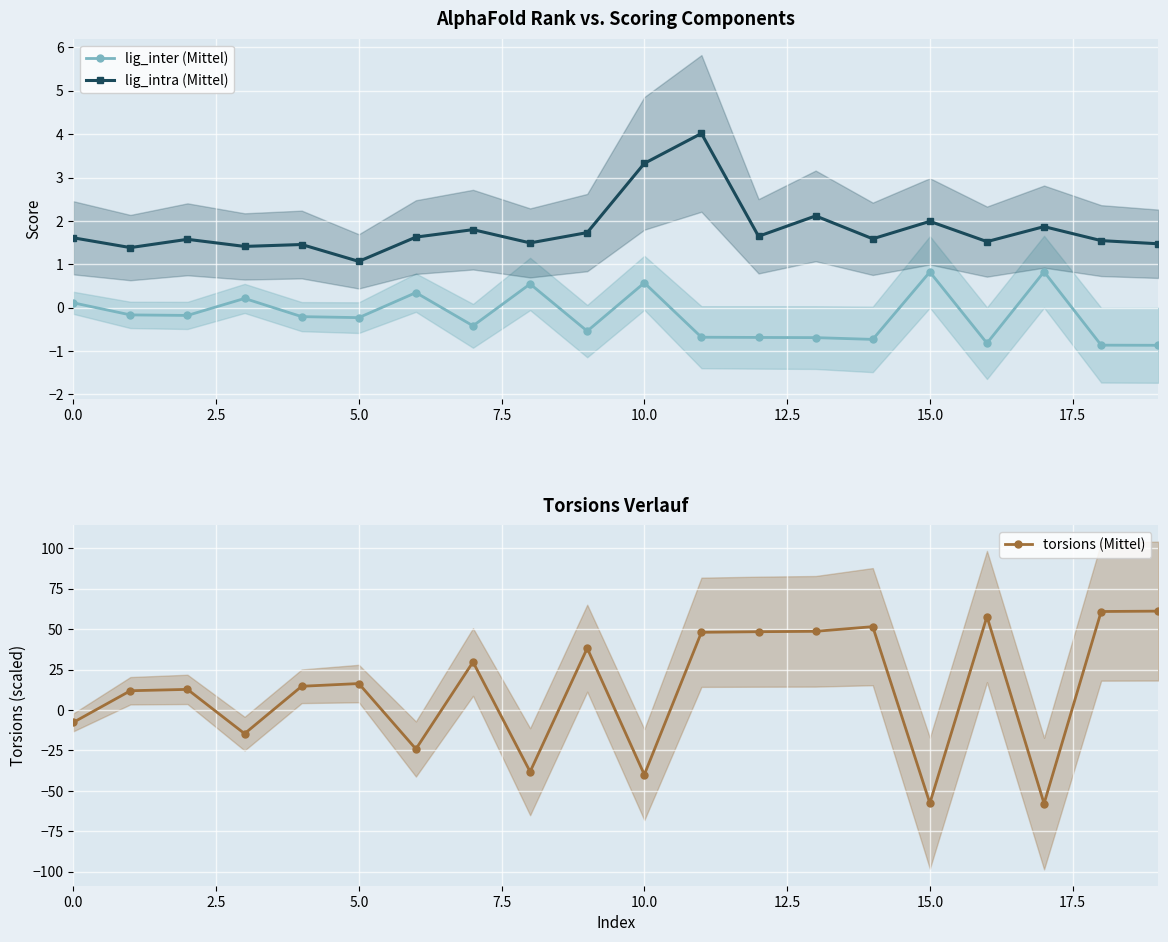

True or false: lig_intra (Mittel) and lig_inter (Mittel) cross at least once.

False